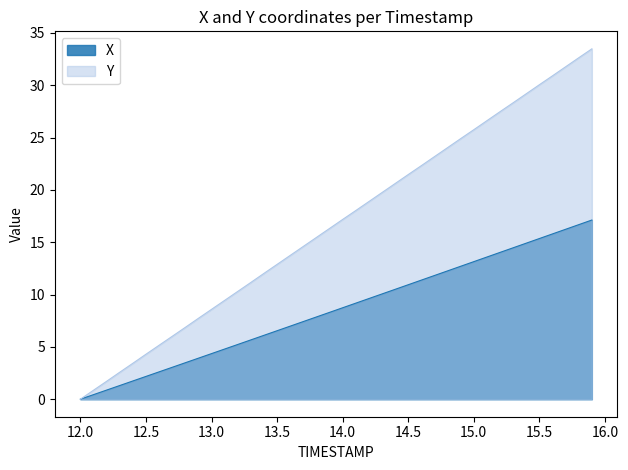

Which series has the largest range (max minus min)?

Y